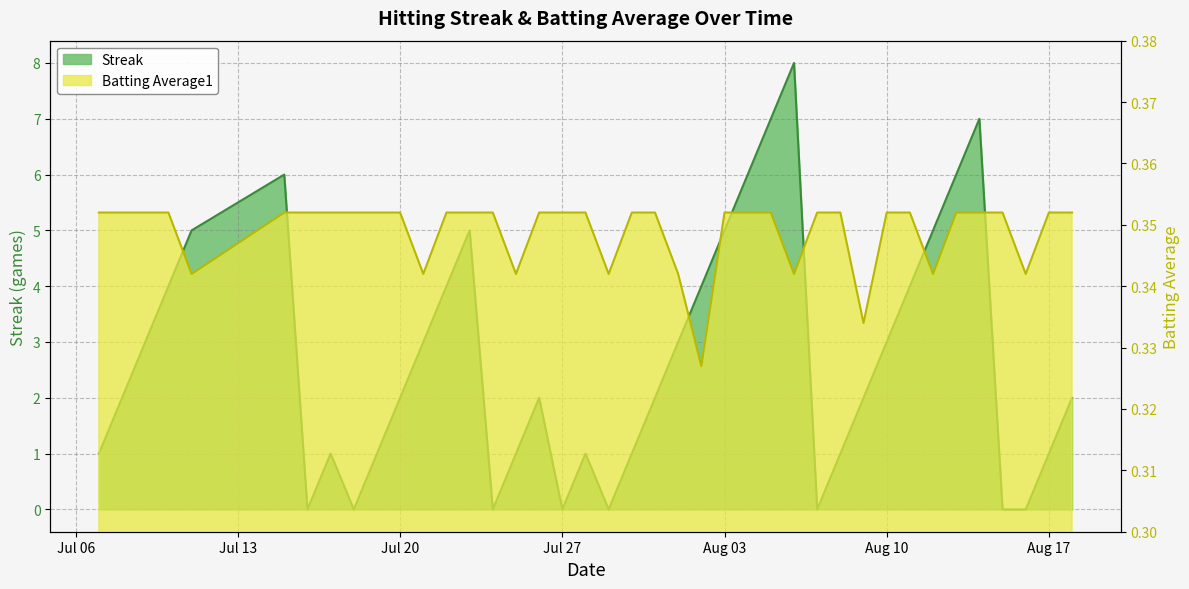

The Batting Average1 series shows 0.1 at 2010-07-22. True or false?

False